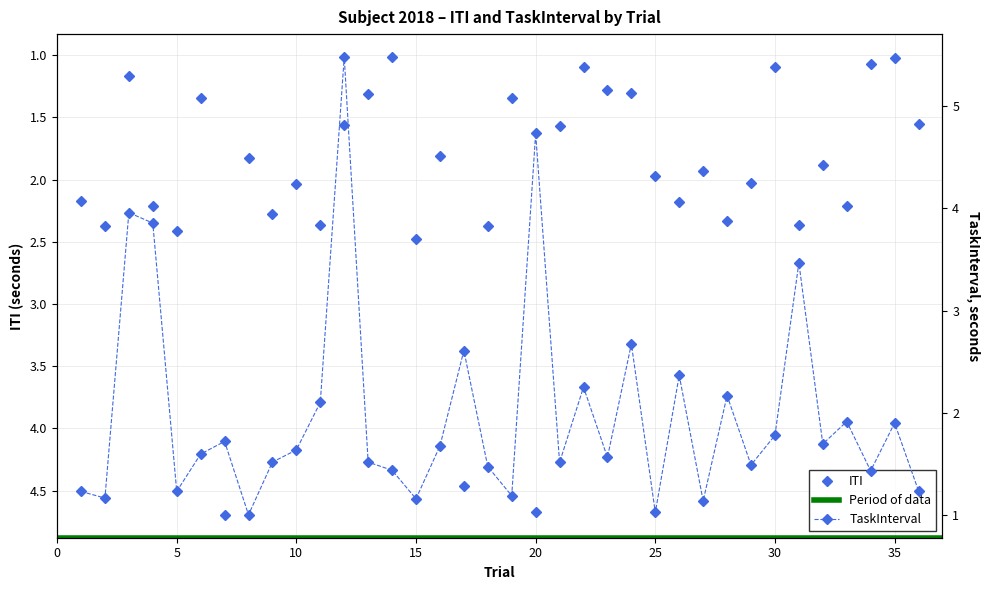

True or false: ITI has more than 2 interior local peaks.

True